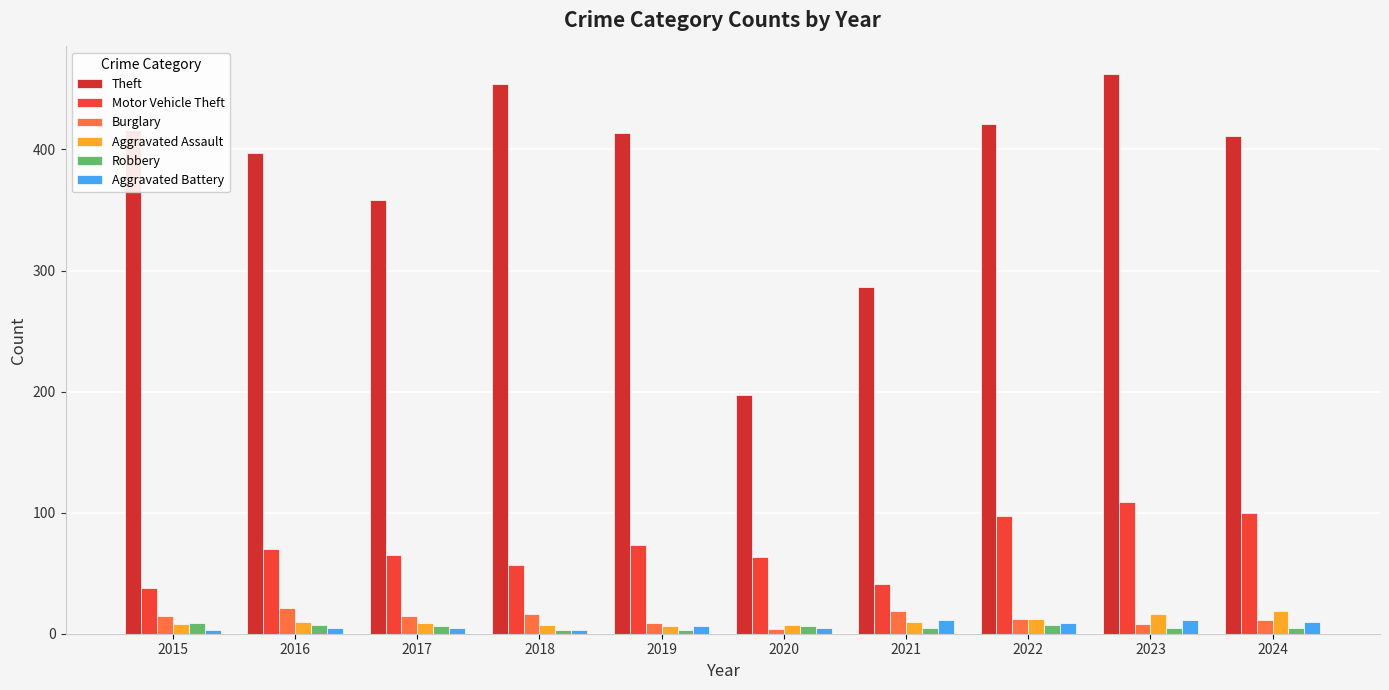

How many series are shown in this chart?

6